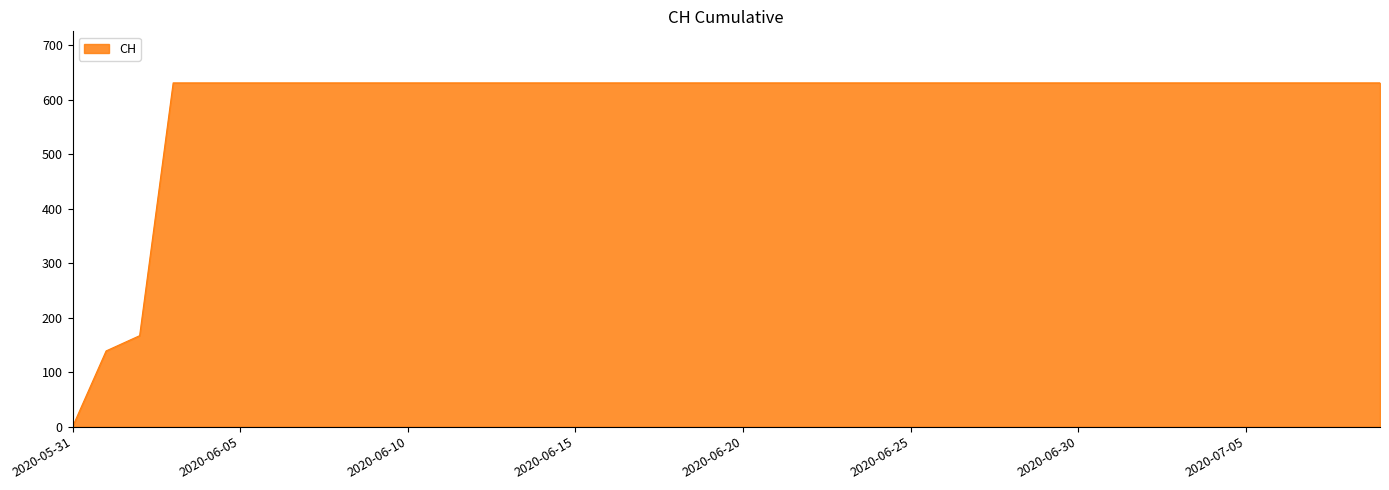

What is the maximum value shown in the chart?

631